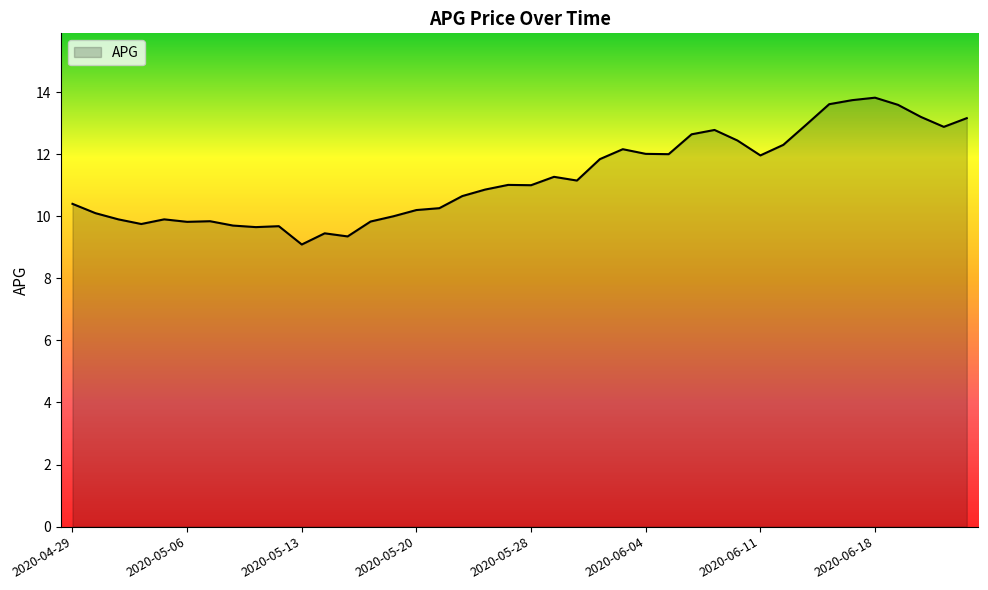

What is the greatest value displayed?

13.8